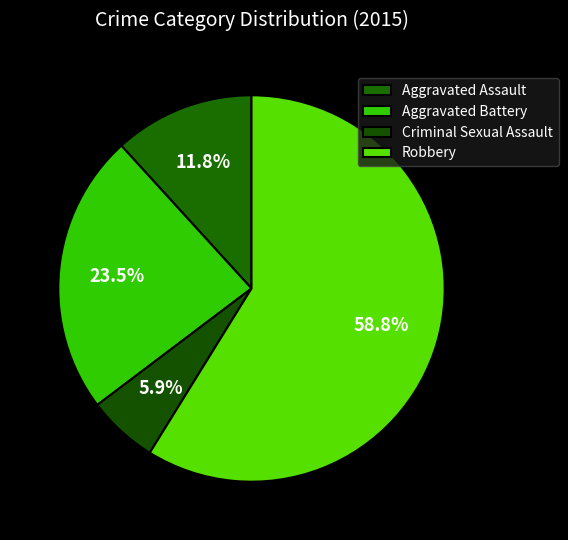

What is the smallest slice in the pie chart?

Criminal Sexual Assault